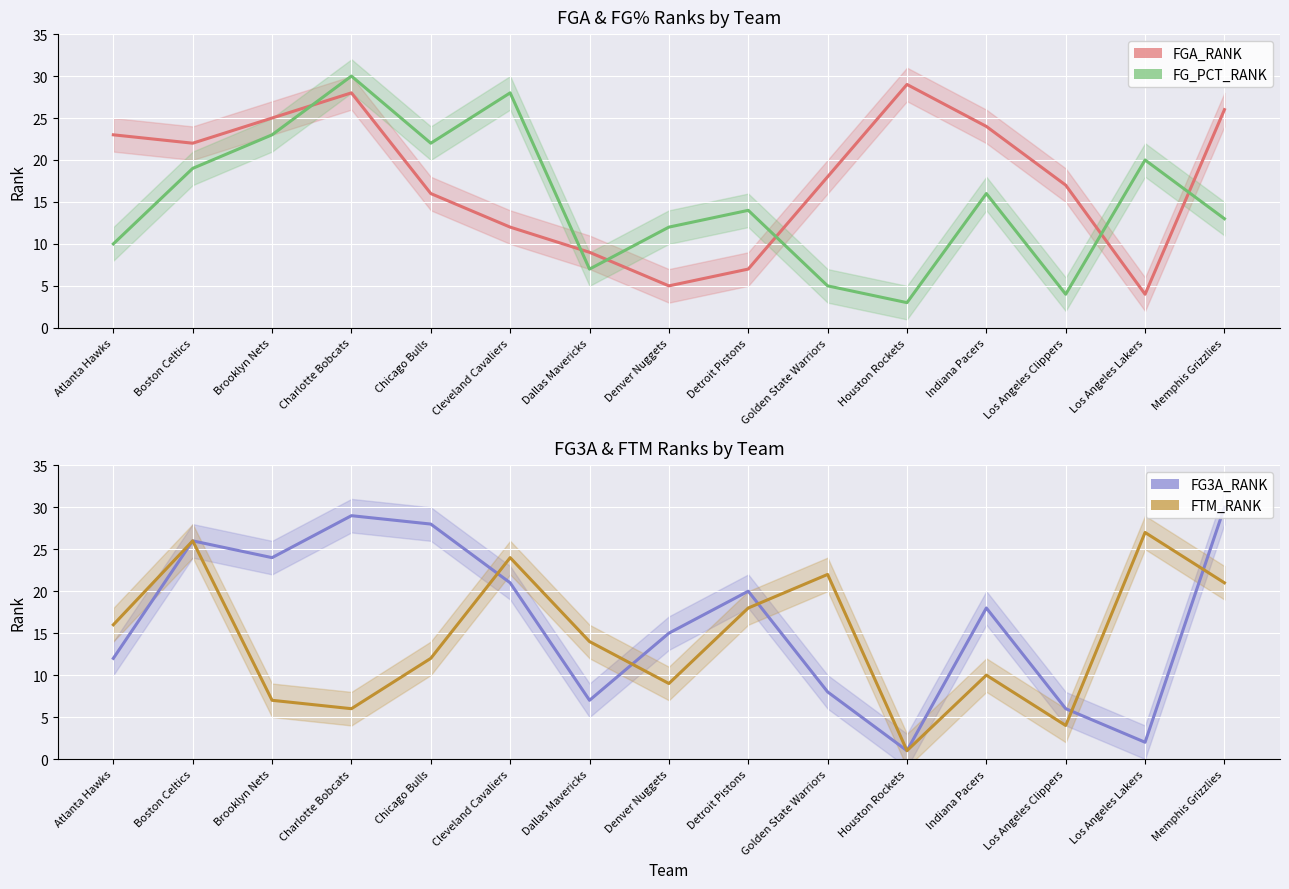

Which label corresponds to the smallest value in the chart?

Houston Rockets